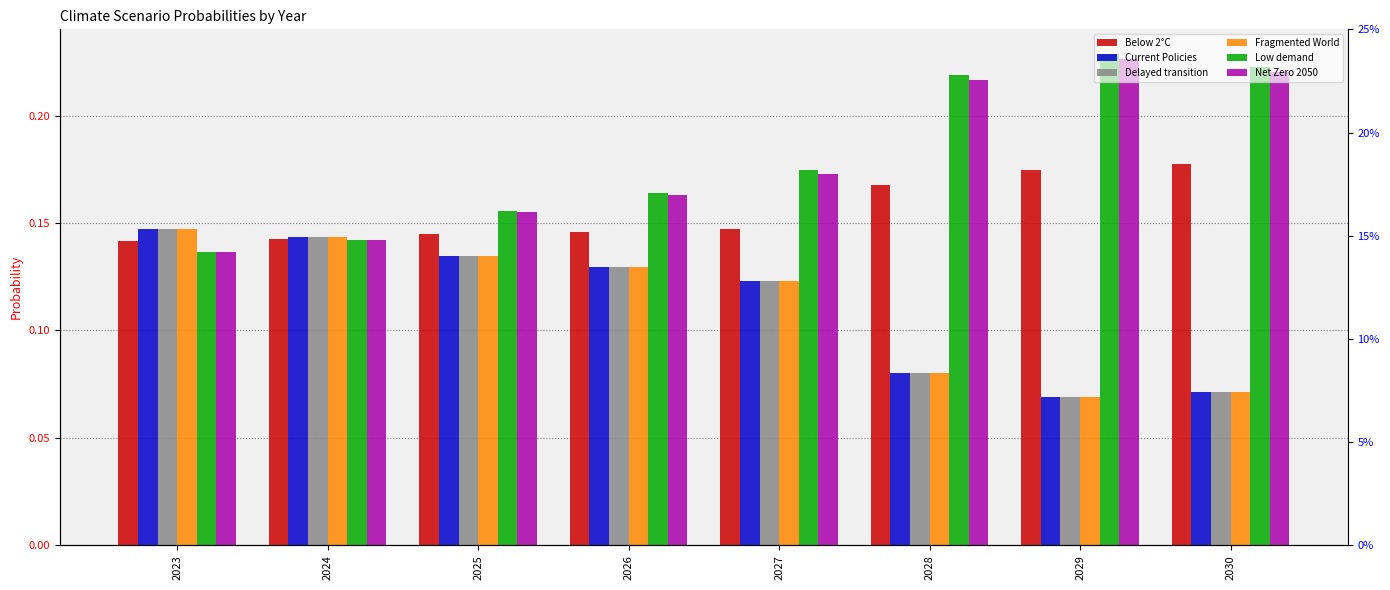

What is the average value of the Net Zero 2050 series?

0.2